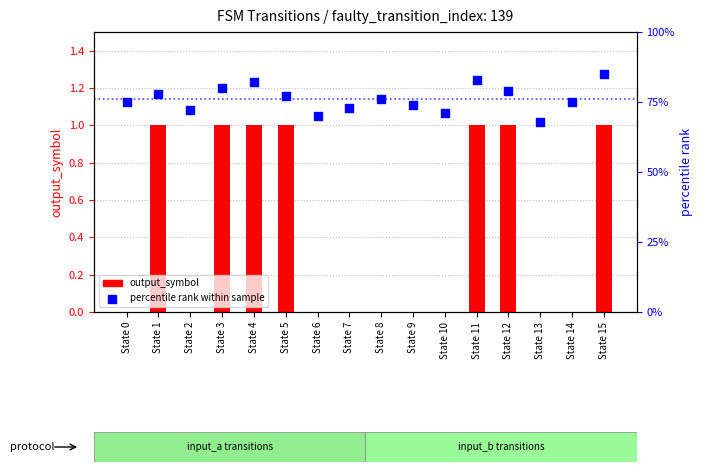

Which series has the largest total across all categories?

percentile rank within sample